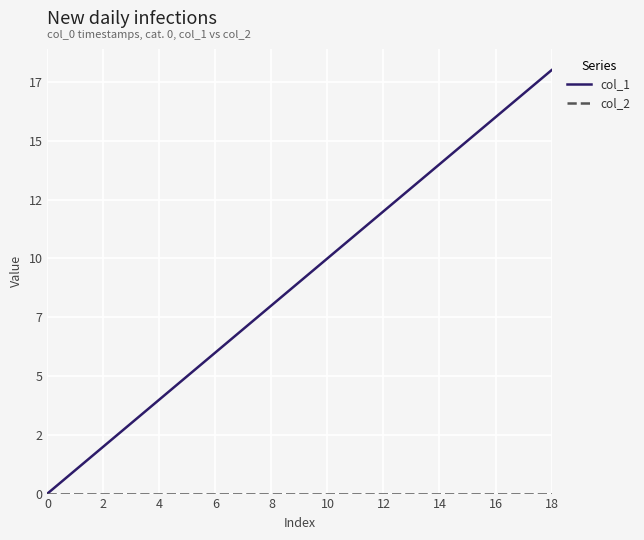

True or false: col_1 and col_2 cross at least once.

False